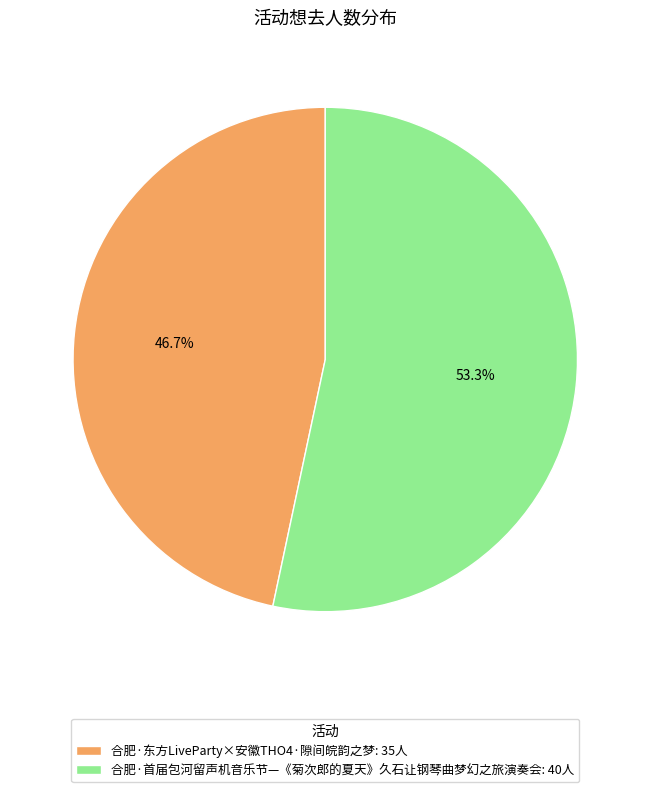

The 合肥·首届包河留声机音乐节—《菊次郎的夏天》久石让钢琴曲梦幻之旅演奏会 slice represents 53% of the pie. True or false?

True